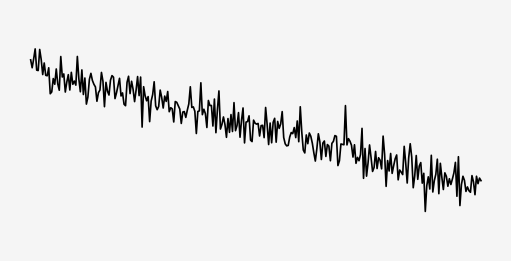

Does the chart have visible grid lines?

Yes